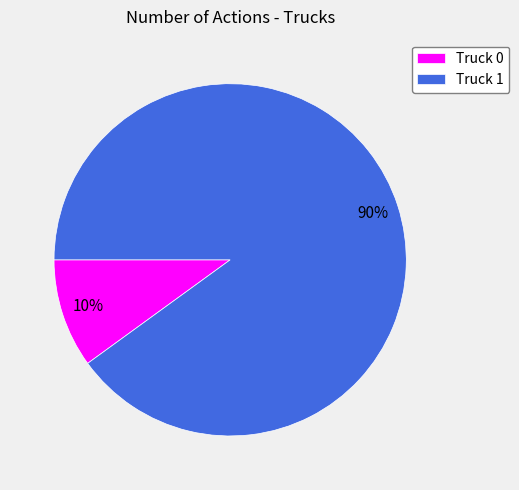

What percentage is the Truck 1 slice, to the nearest percent?

90%